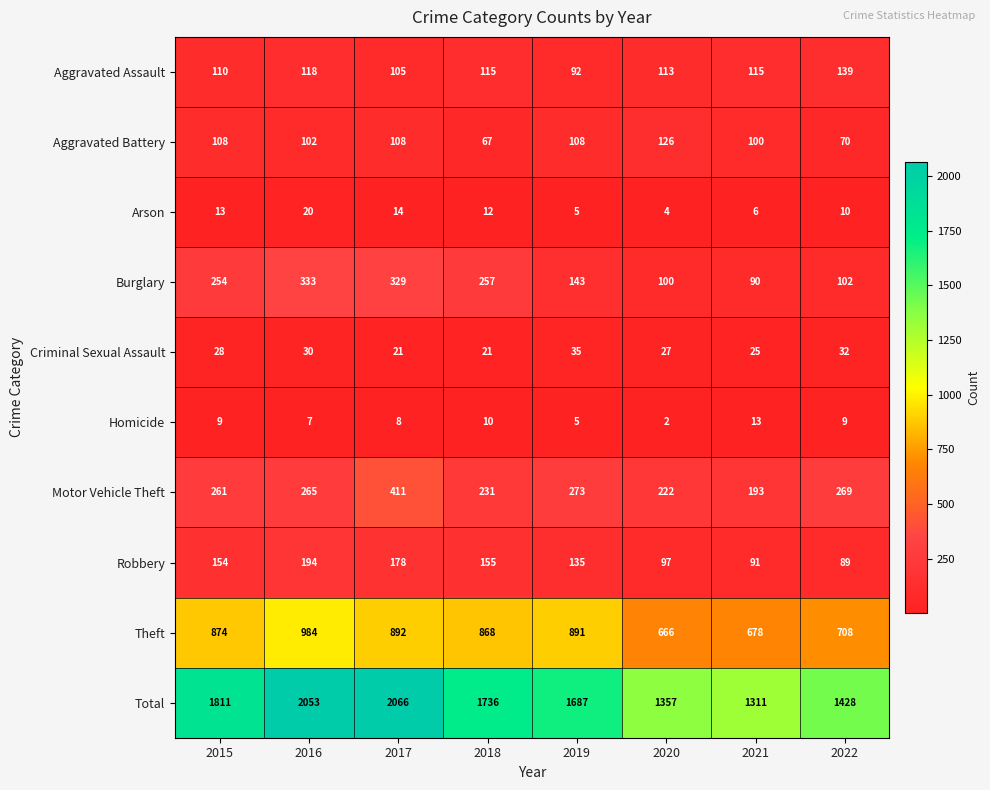

List the labels in order of Burglary value, largest first.

2016, 2017, 2018, 2015, 2019, 2022, 2020, 2021